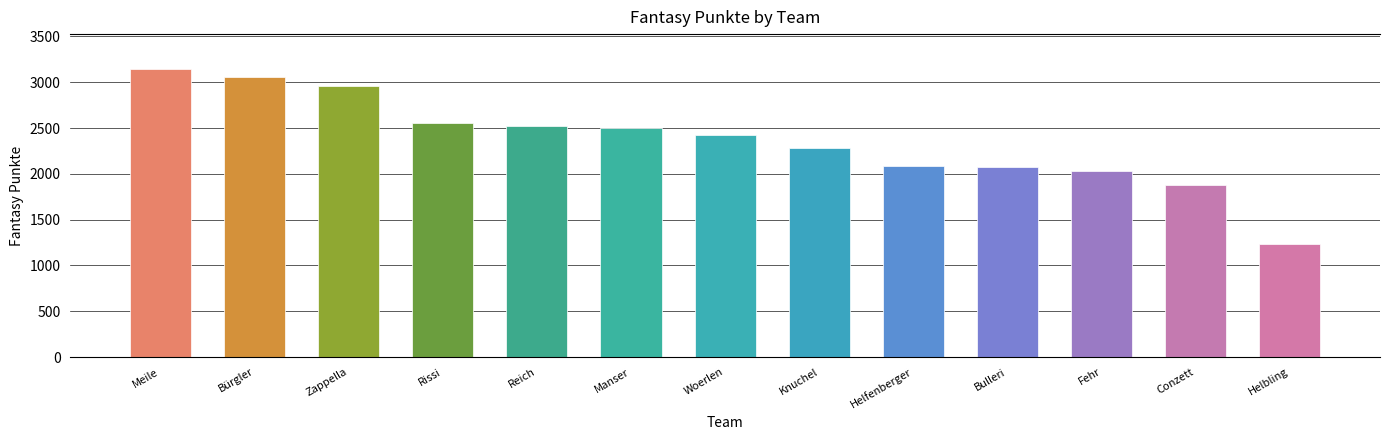

How many values are below 2428?

6